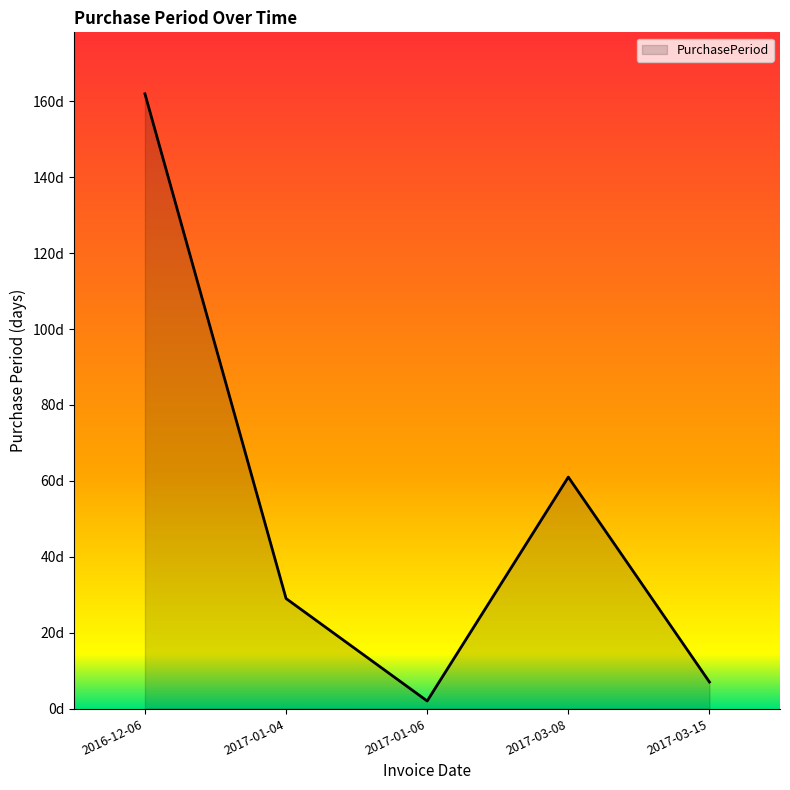

At which label is the value closest to 82?

2017-03-08